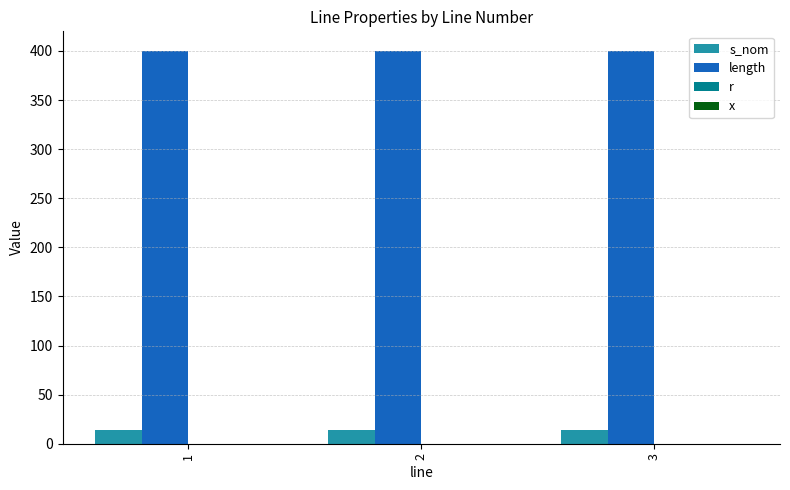

What is the sum of all length values?

1200.0